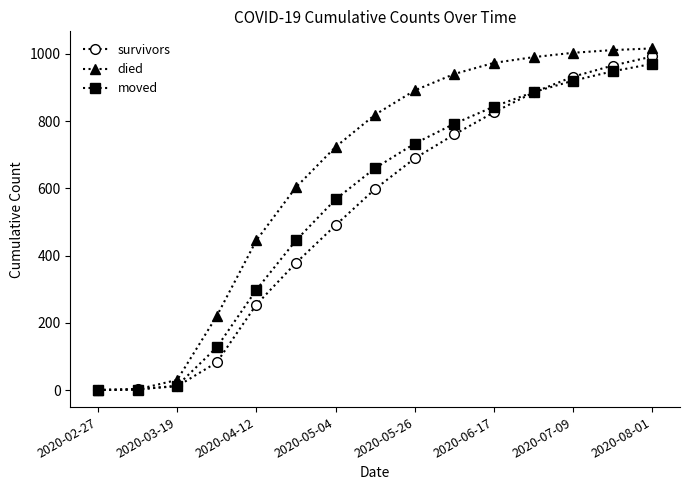

Which series has the largest total across all categories?

died